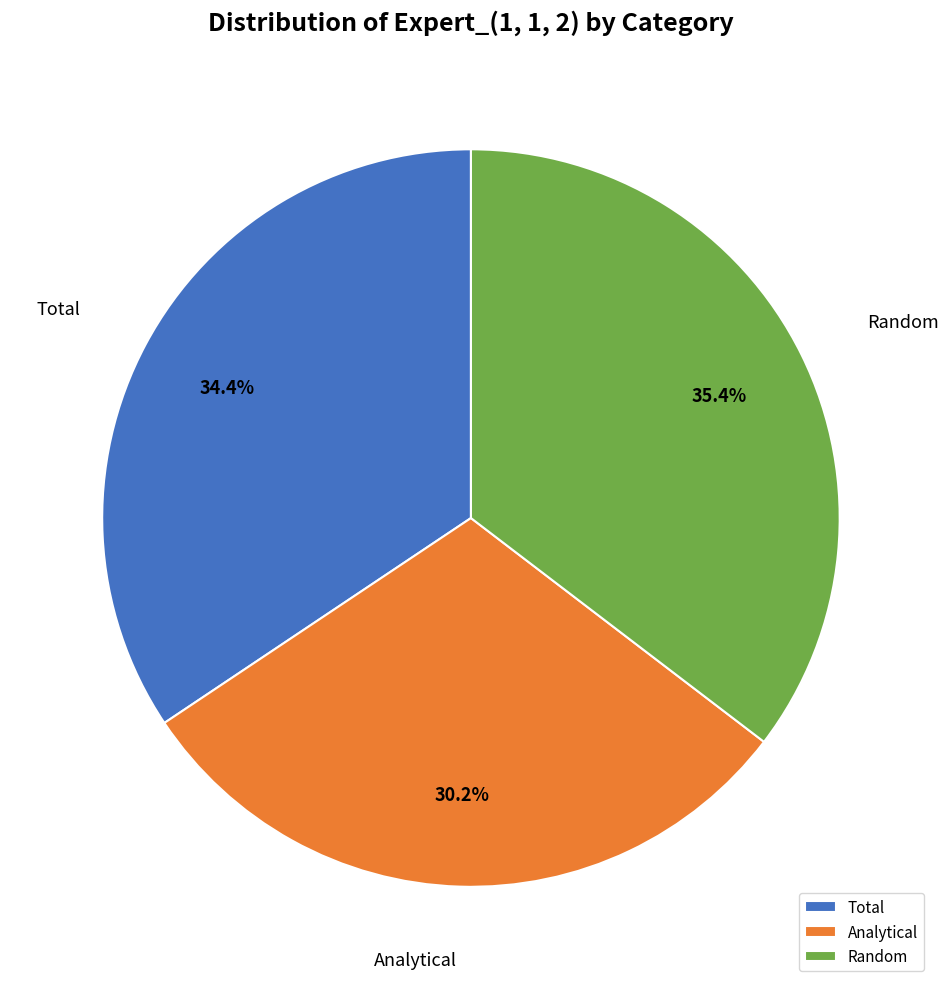

Rank the categories by value from highest to lowest.

Random, Total, Analytical